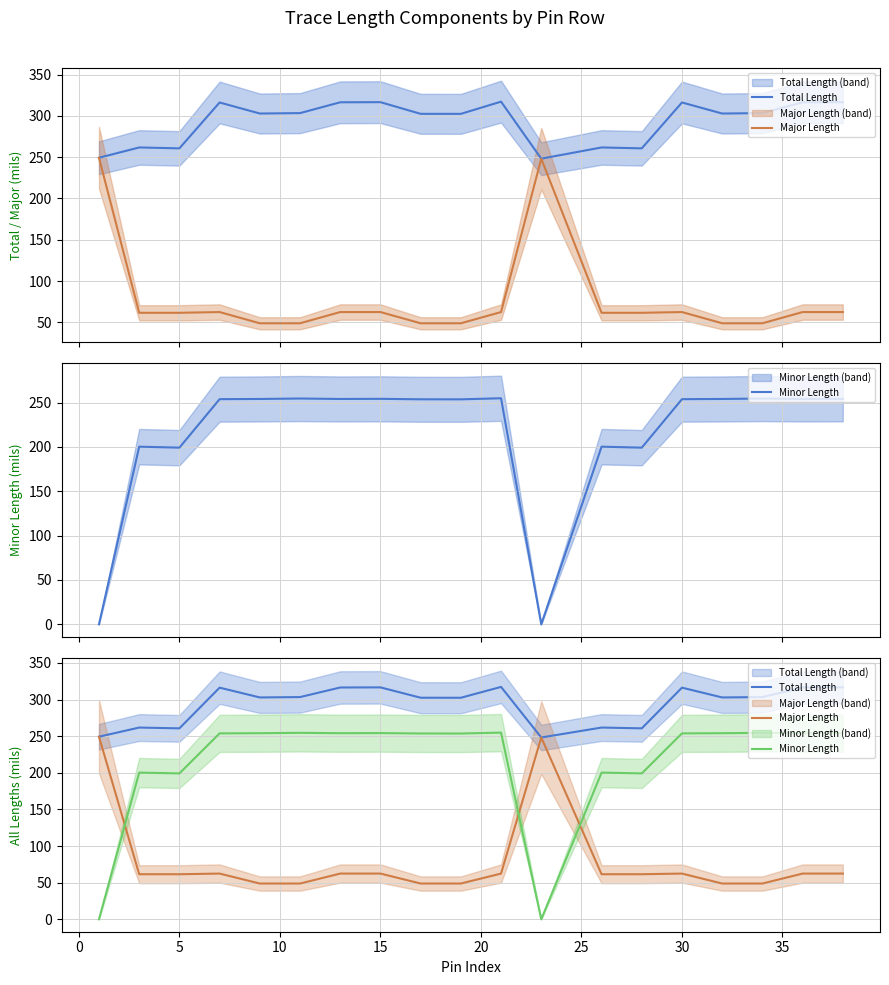

True or false: Major Length and Total Length intersect in this chart.

False